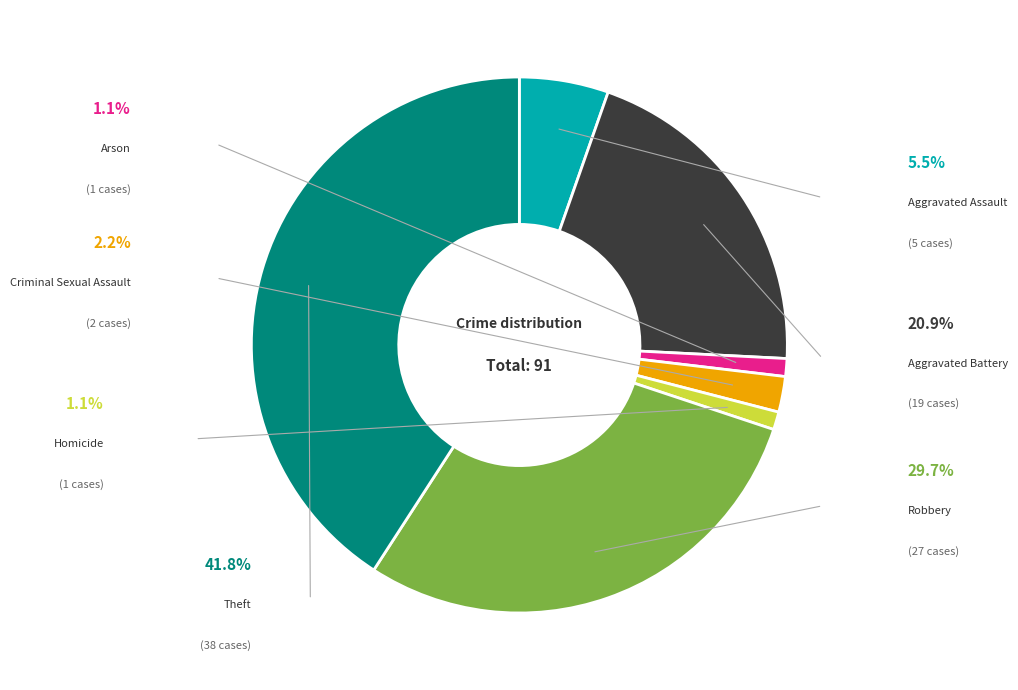

To the nearest percent, what is the average slice percentage?

14%